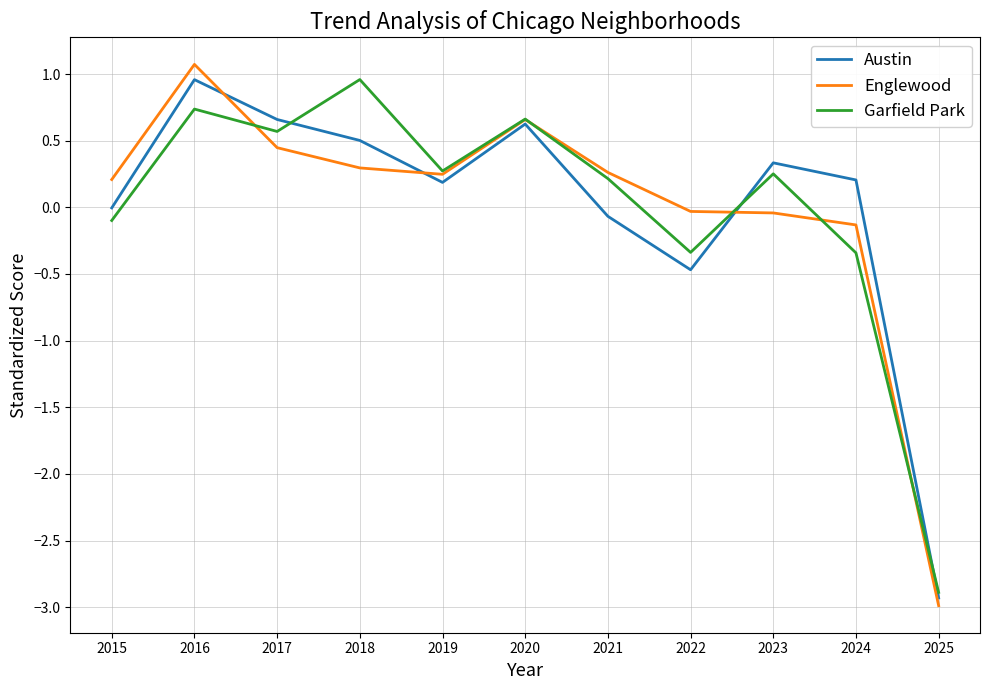

What is the sum of the Englewood values at 2021 and 2024?

0.1